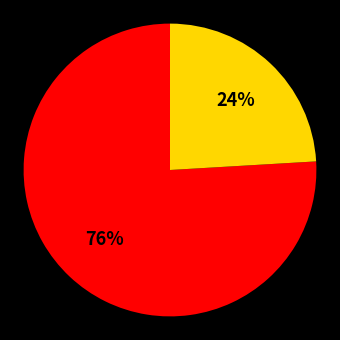

Does any single category account for the majority?

Yes